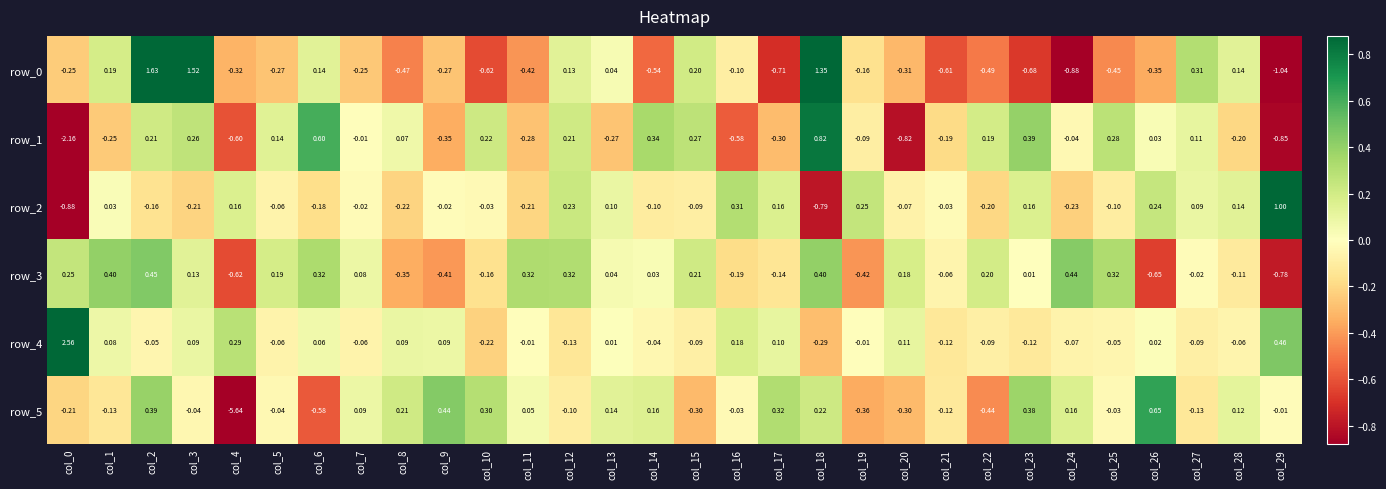

What is the sum of all row_2 values?

-0.7